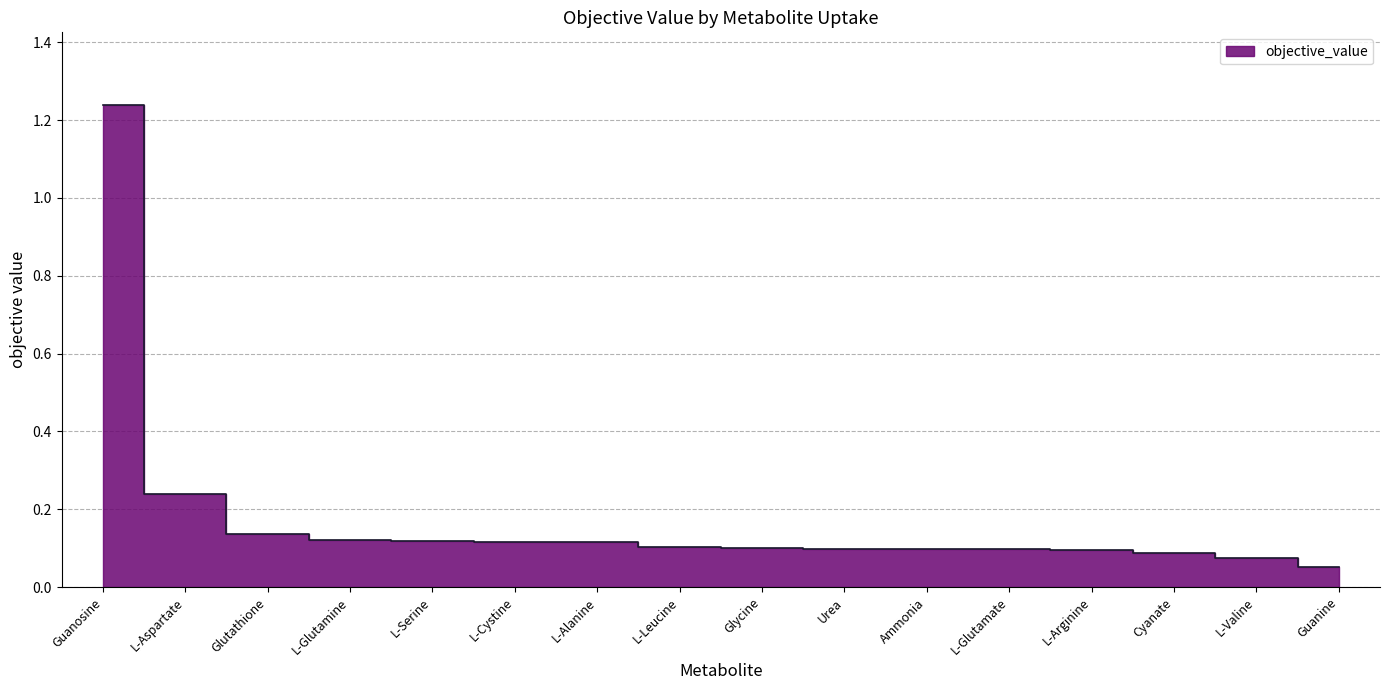

Reading left to right, transcribe all the data shown in this chart.

1.2	0.2	0.1	0.1	0.1	0.1	0.1	0.1	0.1	0.1	0.1	0.1	0.1	0.1	0.1	0.1